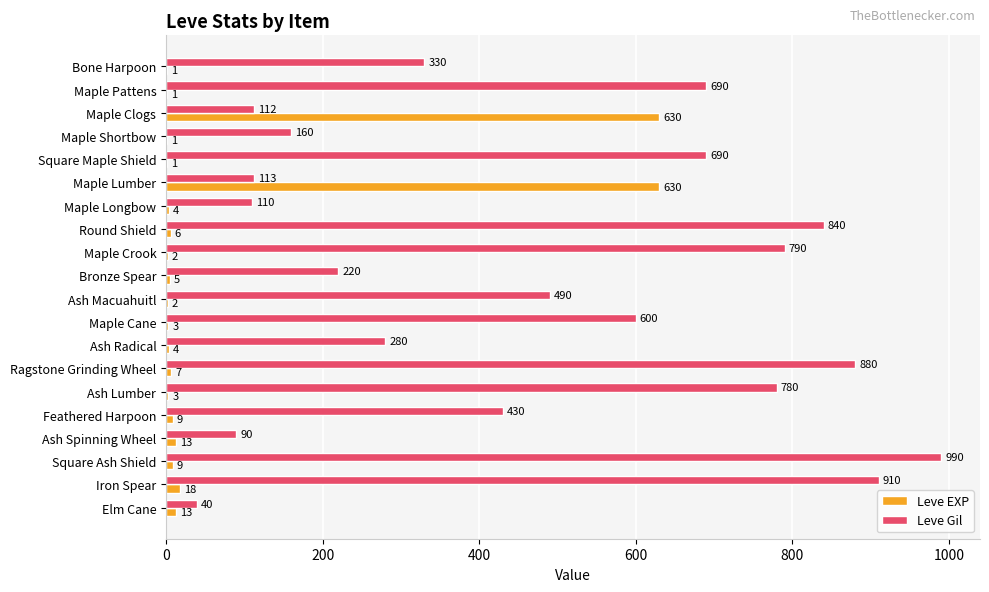

What is the sum of all Leve Gil values?

9545